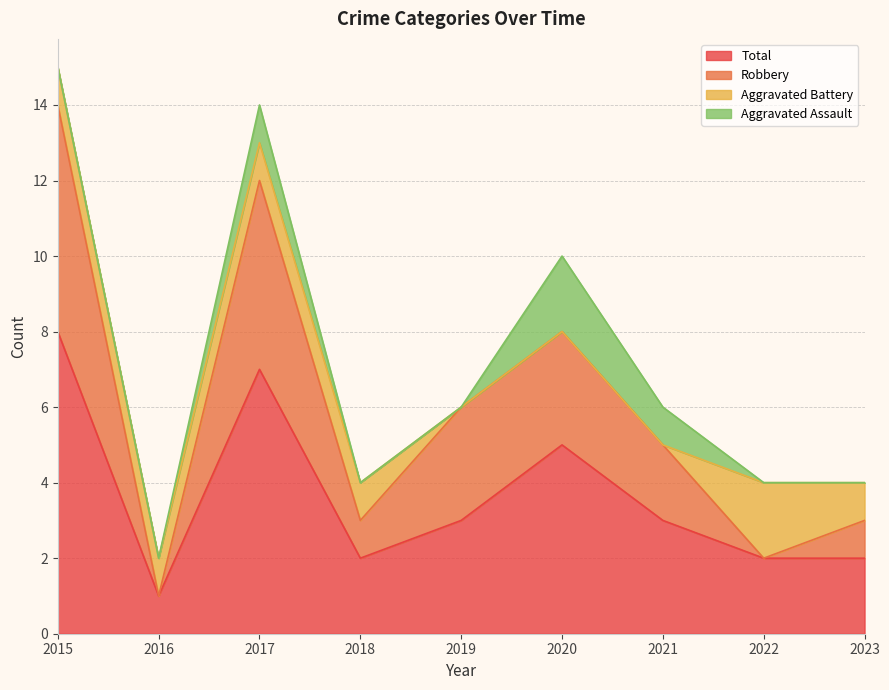

List the labels in order of Total value, smallest first.

2016, 2018, 2022, 2023, 2019, 2021, 2020, 2017, 2015